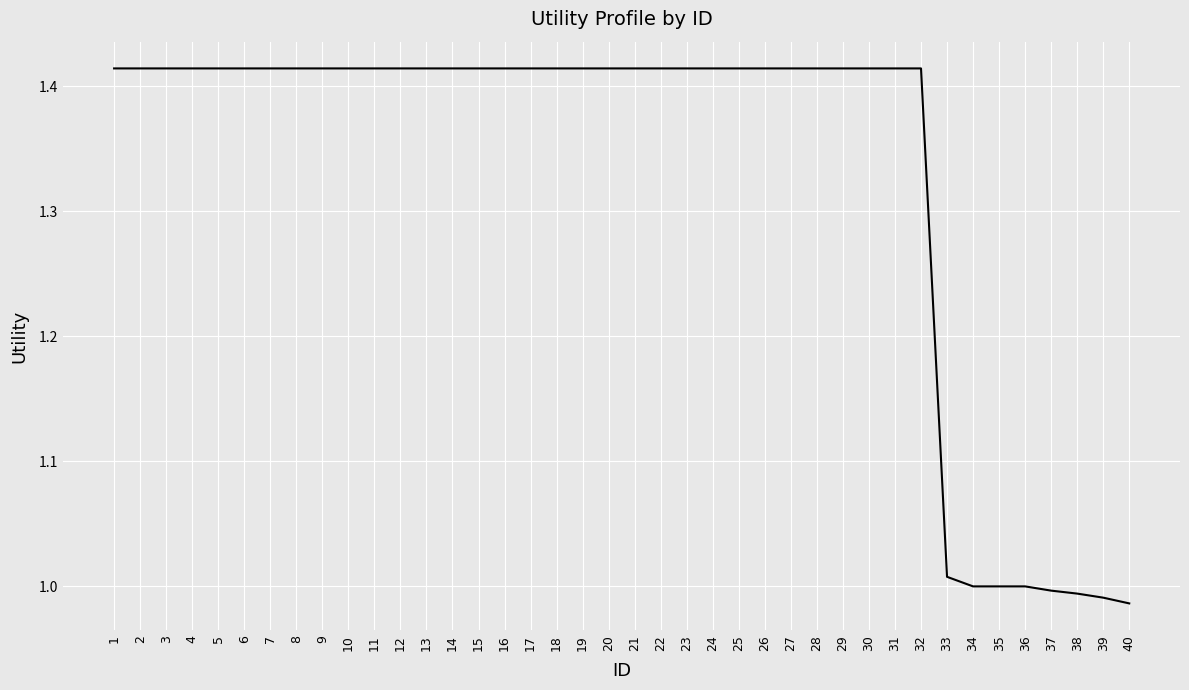

Is it true that the value at 35 is 0.7?

False